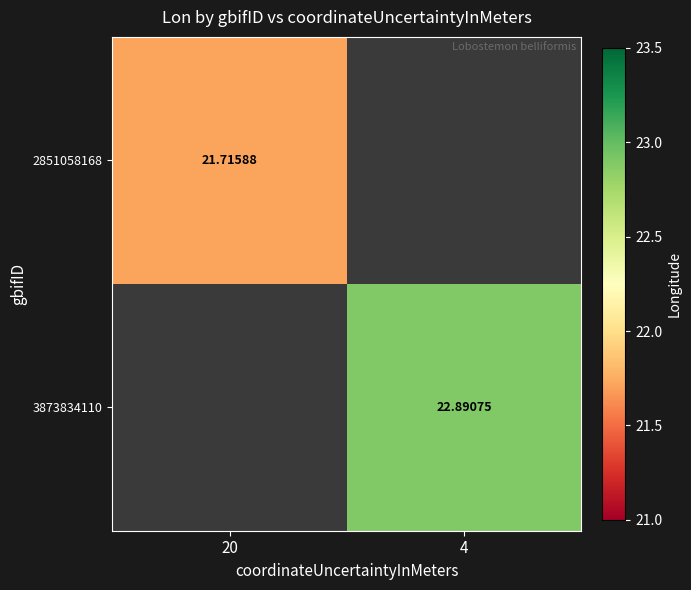

Is the value of 3873834110 at 4 greater than the value of 2851058168 at 20?

Yes